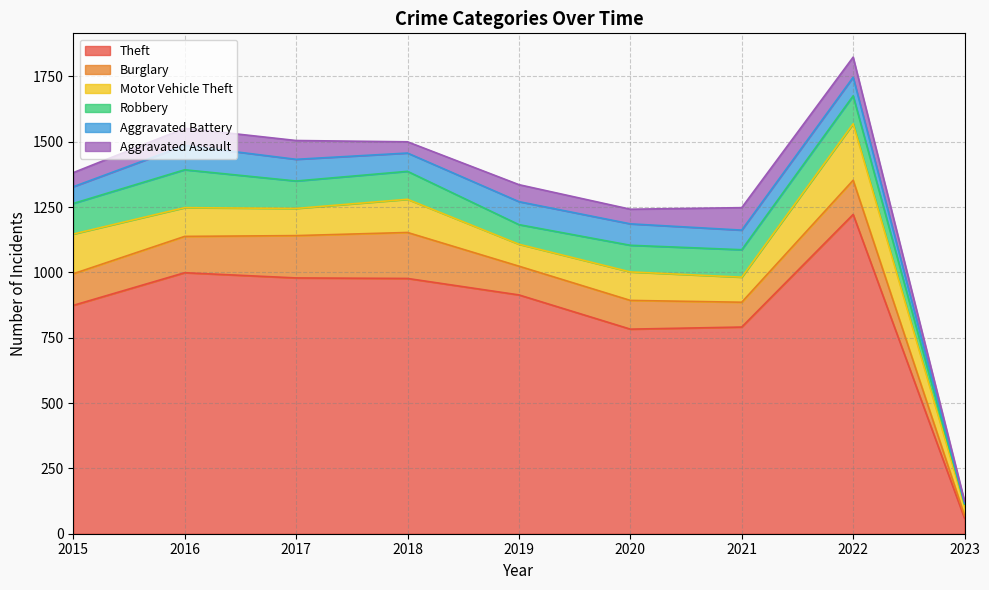

What are all the series names shown in the legend?

Theft, Burglary, Motor Vehicle Theft, Robbery, Aggravated Battery, Aggravated Assault